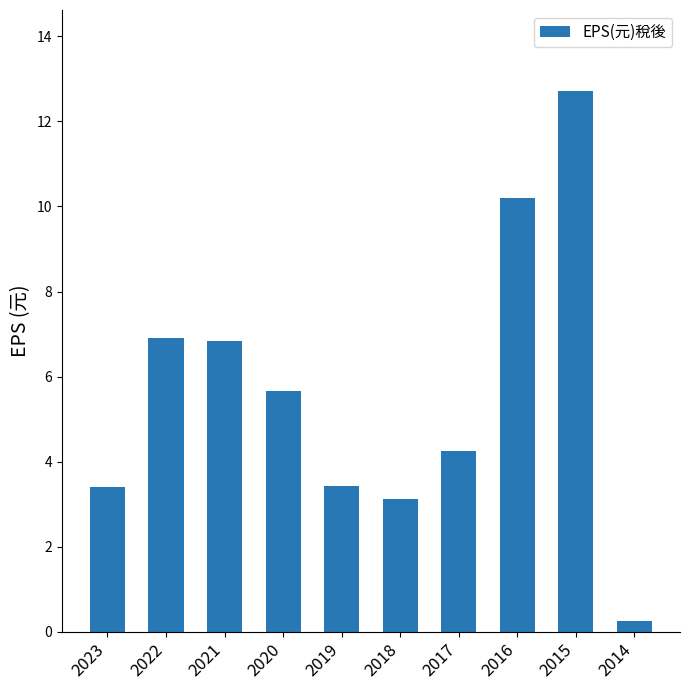

What is the change in value from 2020 to 2014?

-5.4